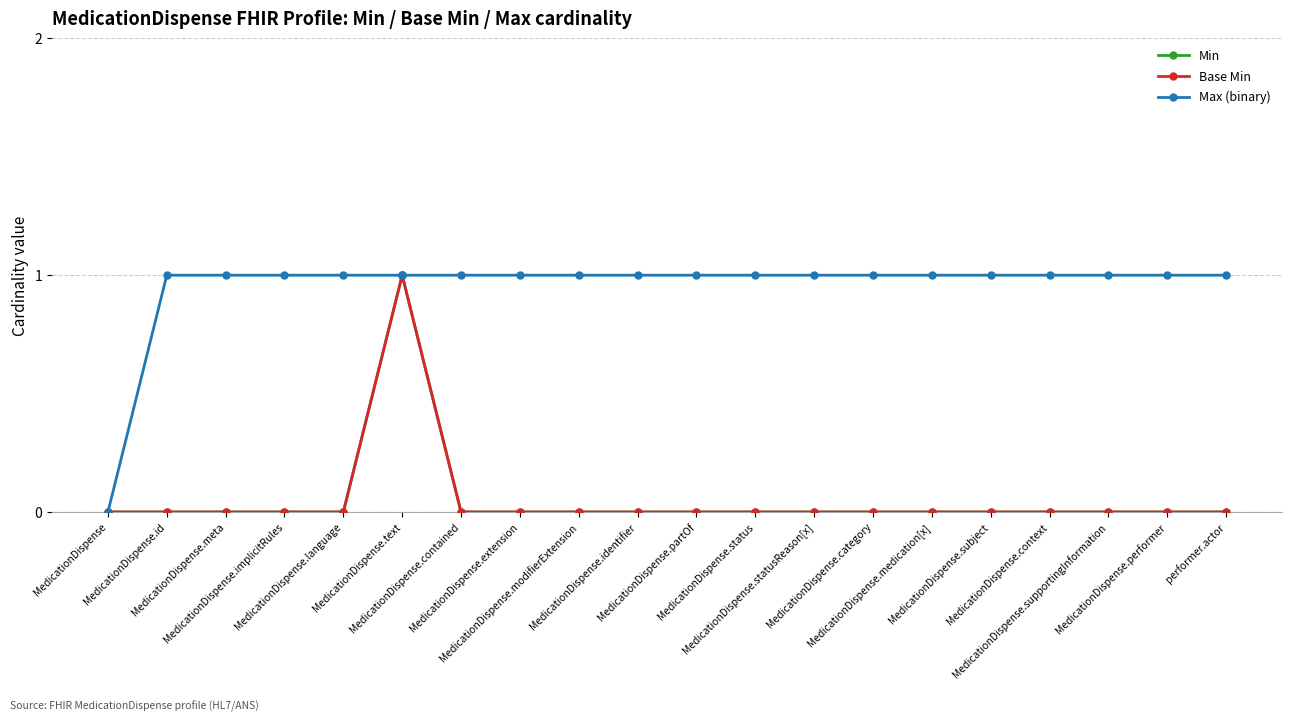

Which category has the highest value across all series?

MedicationDispense.text